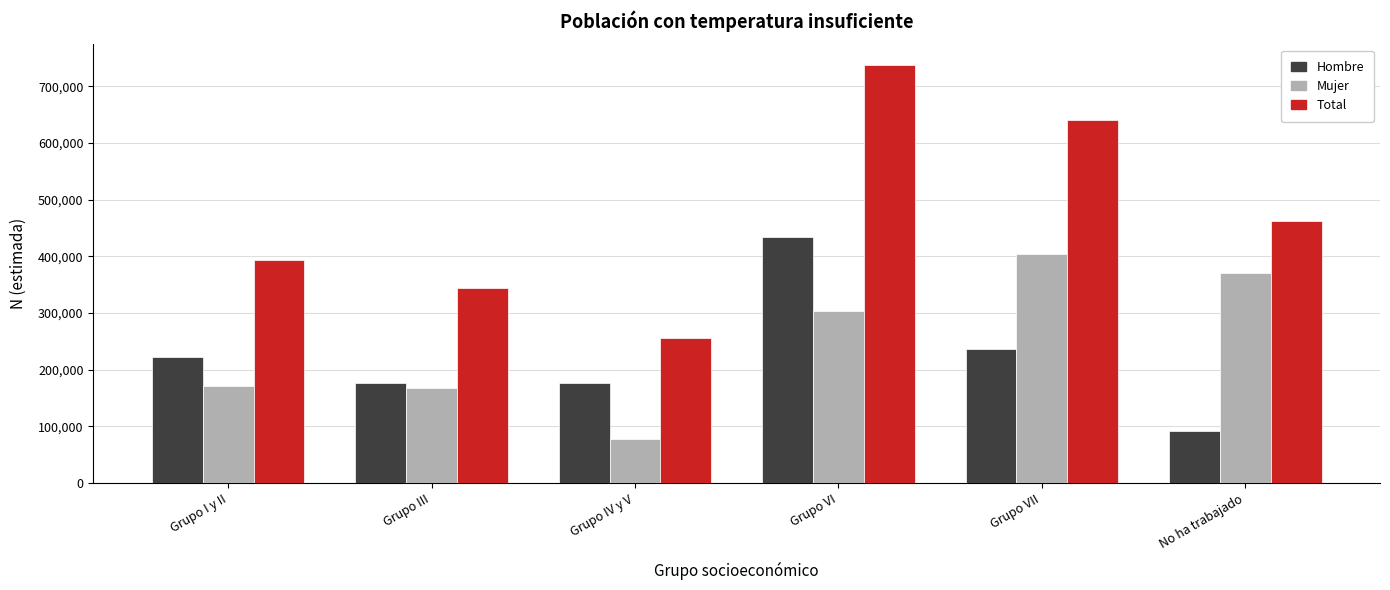

How many bars are there in each group?

3